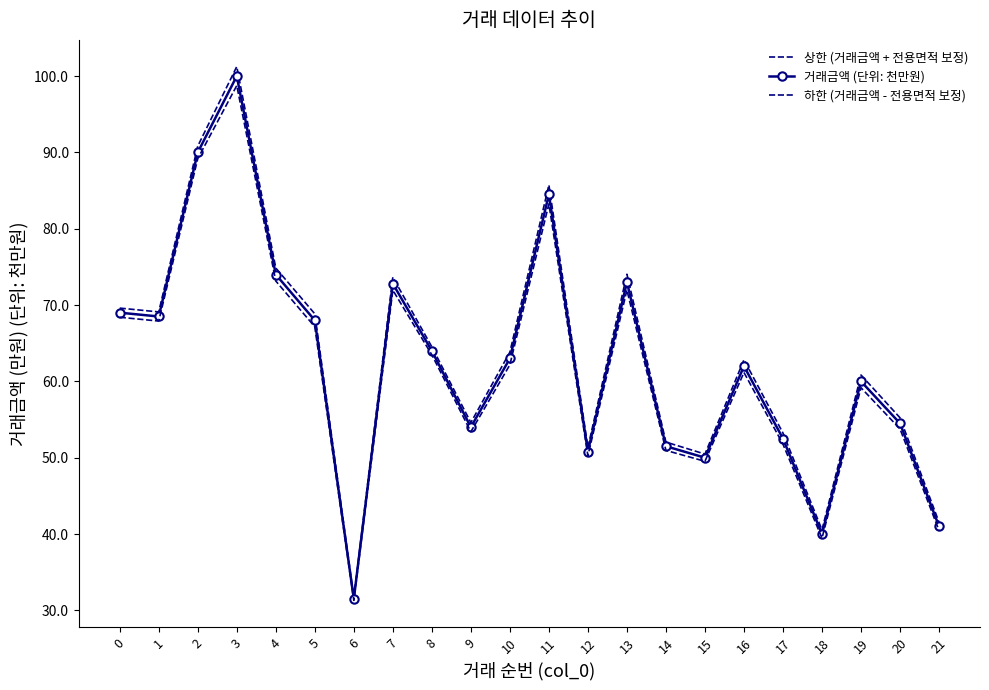

Where is the first local minimum for 하한 (거래금액 - 전용면적 보정)?

1